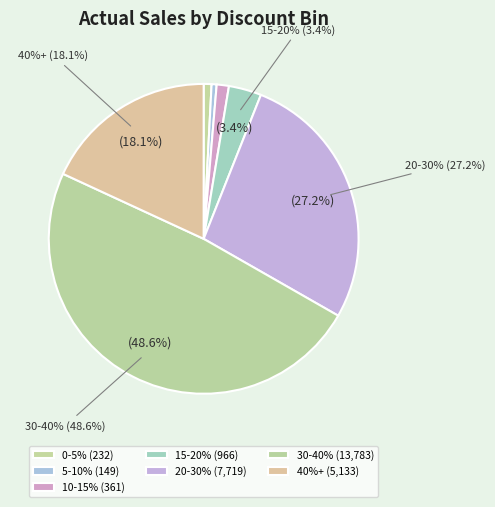

What is the change in value from 10-15% to 30-40%?

+13422